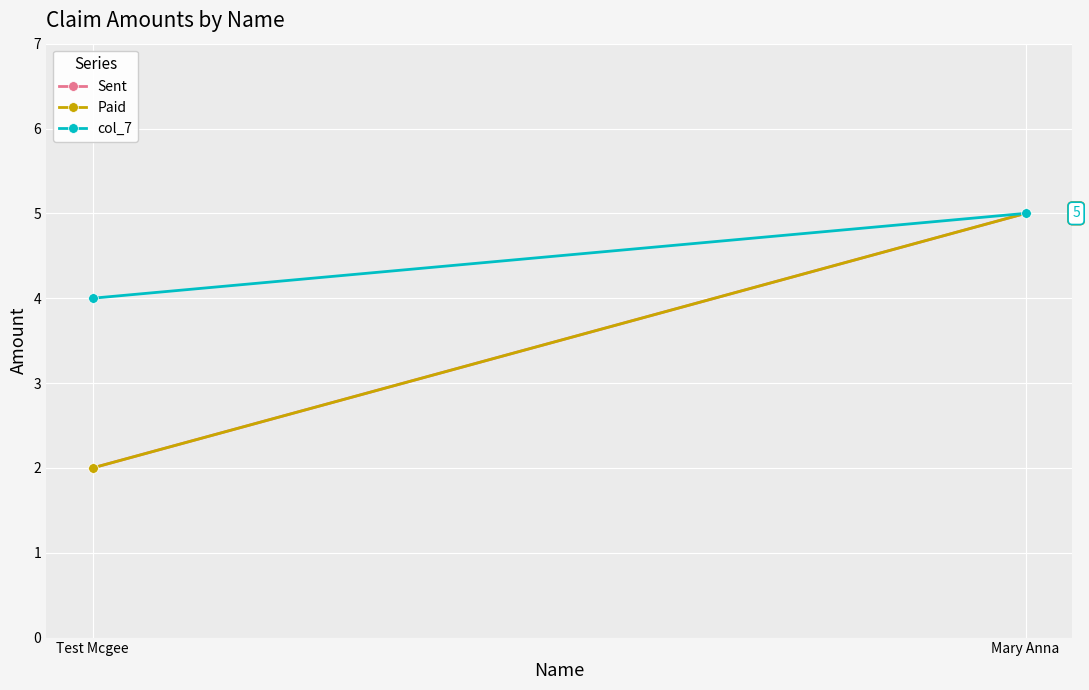

Rank the series by their maximum value, from highest to lowest.

Sent, Paid, col_7